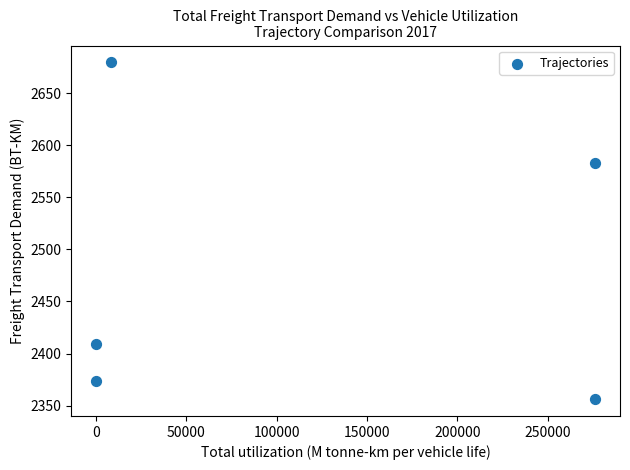

What Y value in the scatter plot is closest to 2517?

2582.7